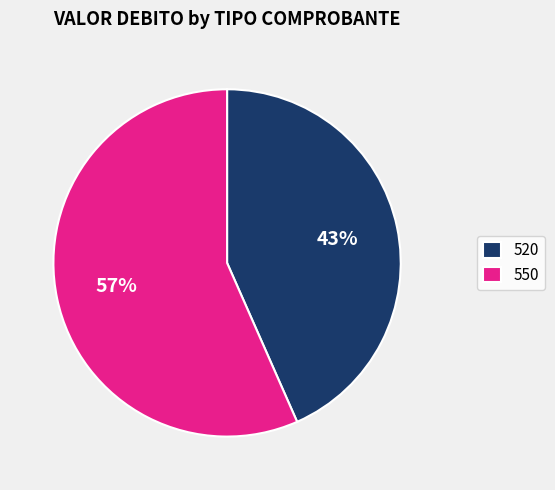

To the nearest percent, what percentage of the pie is 520?

43%